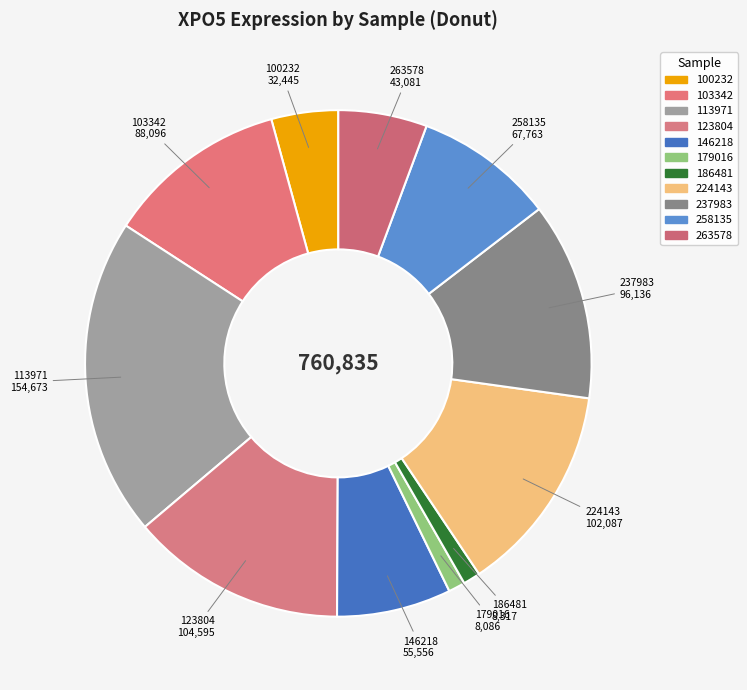

How many segments does this pie chart have?

11